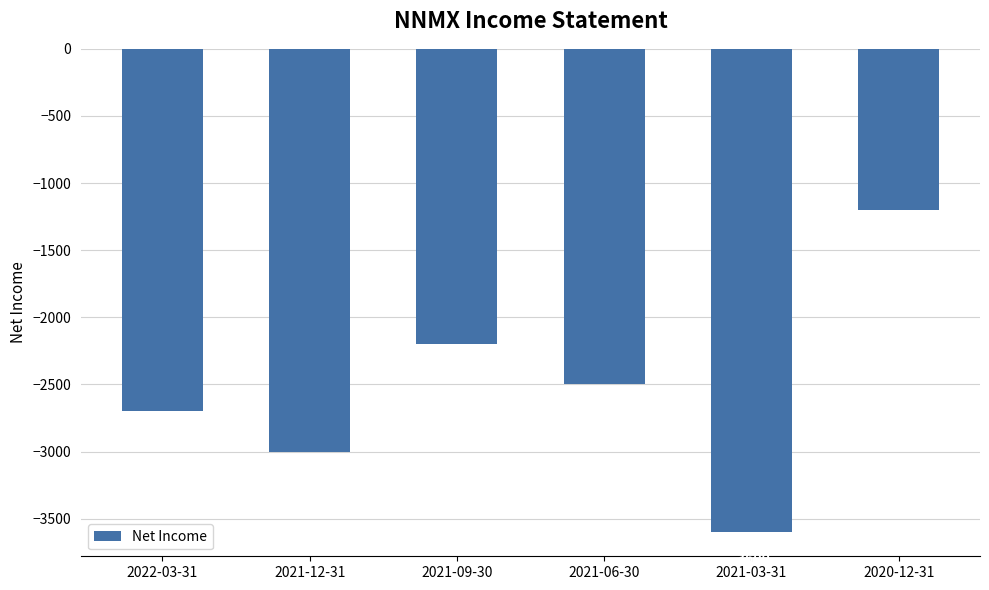

At which label does the data first exceed -2500?

2021-09-30